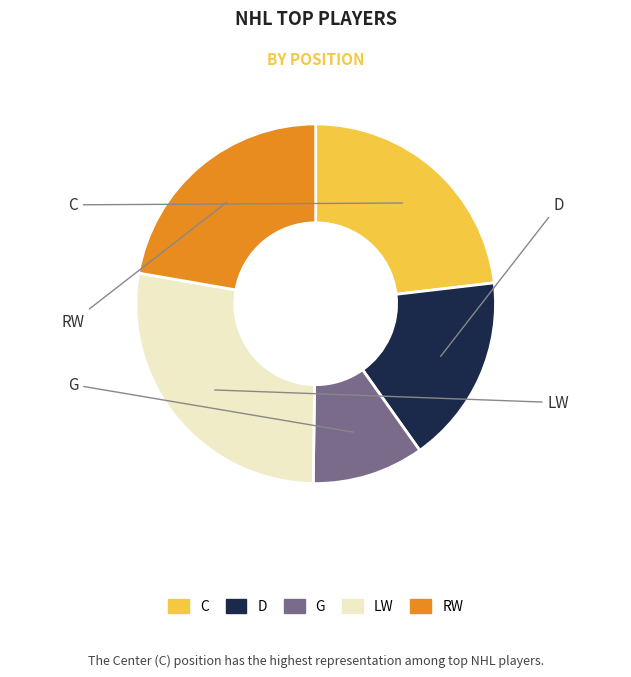

What is the smallest slice in the pie chart?

G